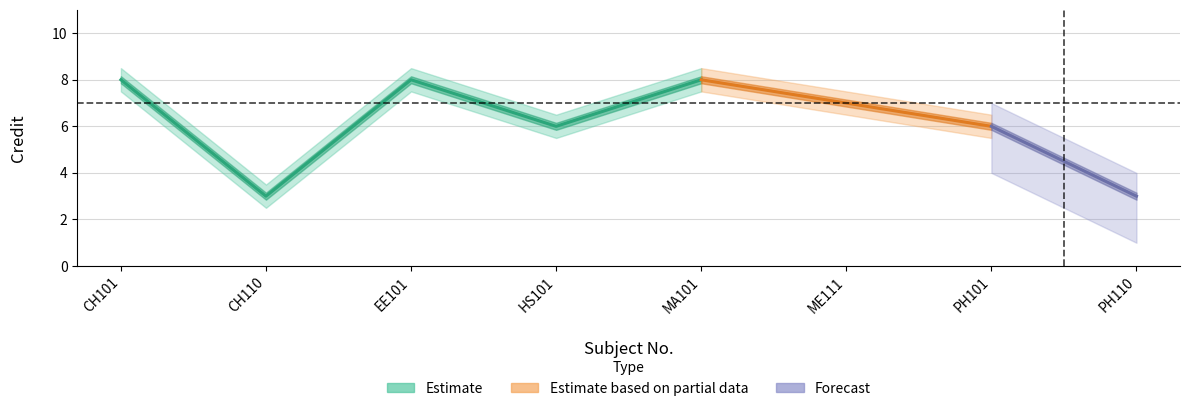

True or false: Credit_lower and Credit_upper cross at least once.

False